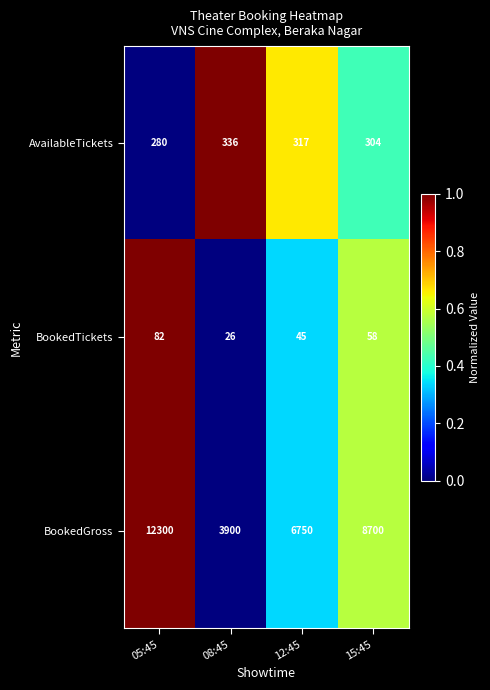

Is it true that AvailableTickets equals 456 at 15:45?

False